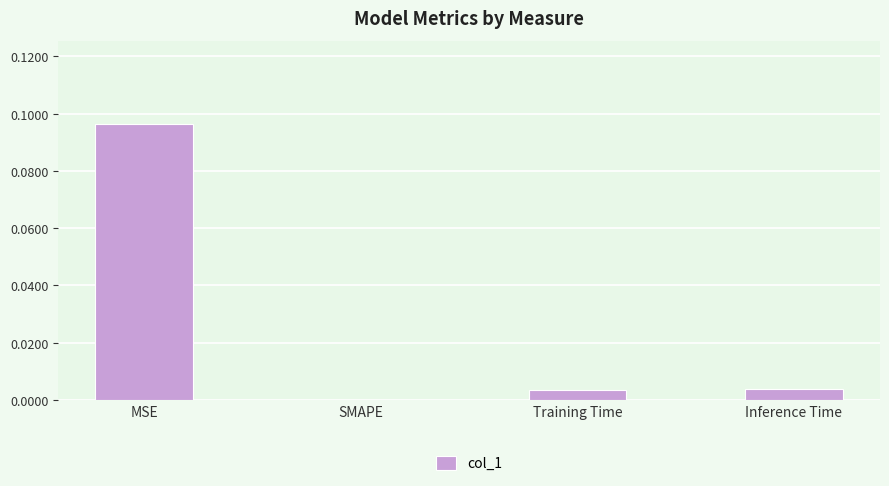

The chart shows a value of 0.0 at SMAPE. True or false?

True